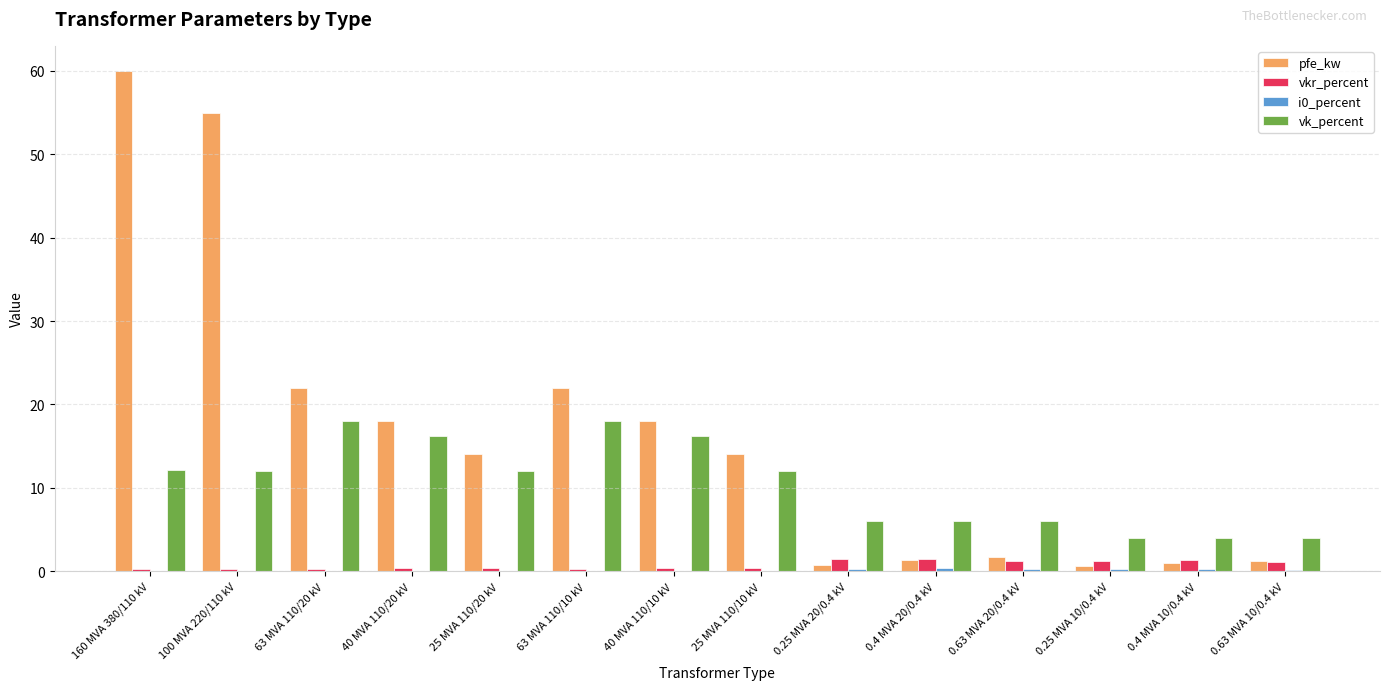

True or false: vkr_percent has a value of 1.4 at 0.25 MVA 20/0.4 kV.

True